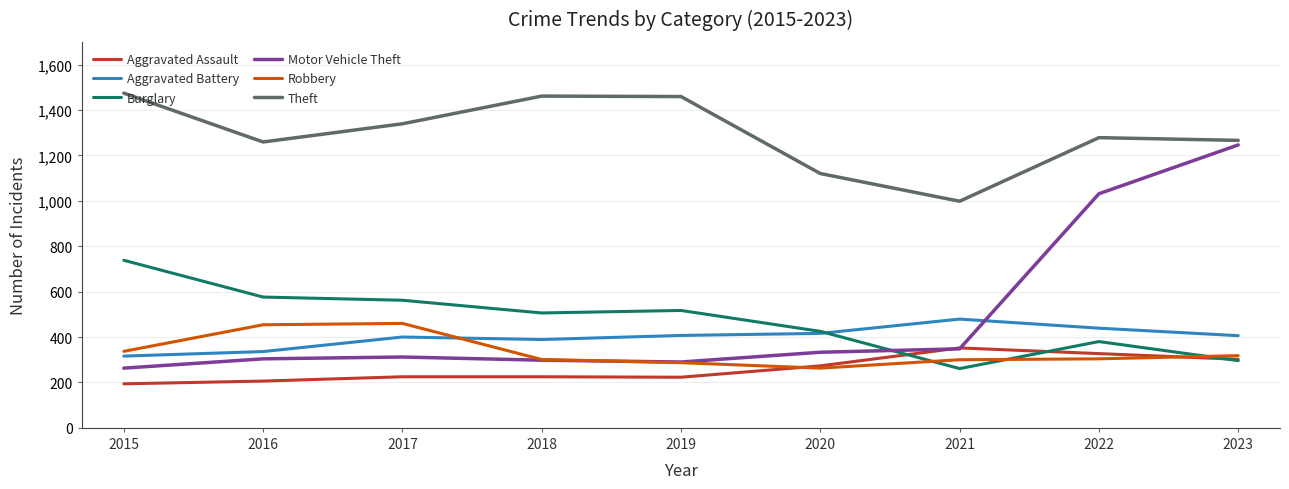

Is the value of Motor Vehicle Theft at 2017 greater than the value of Theft at 2023?

No